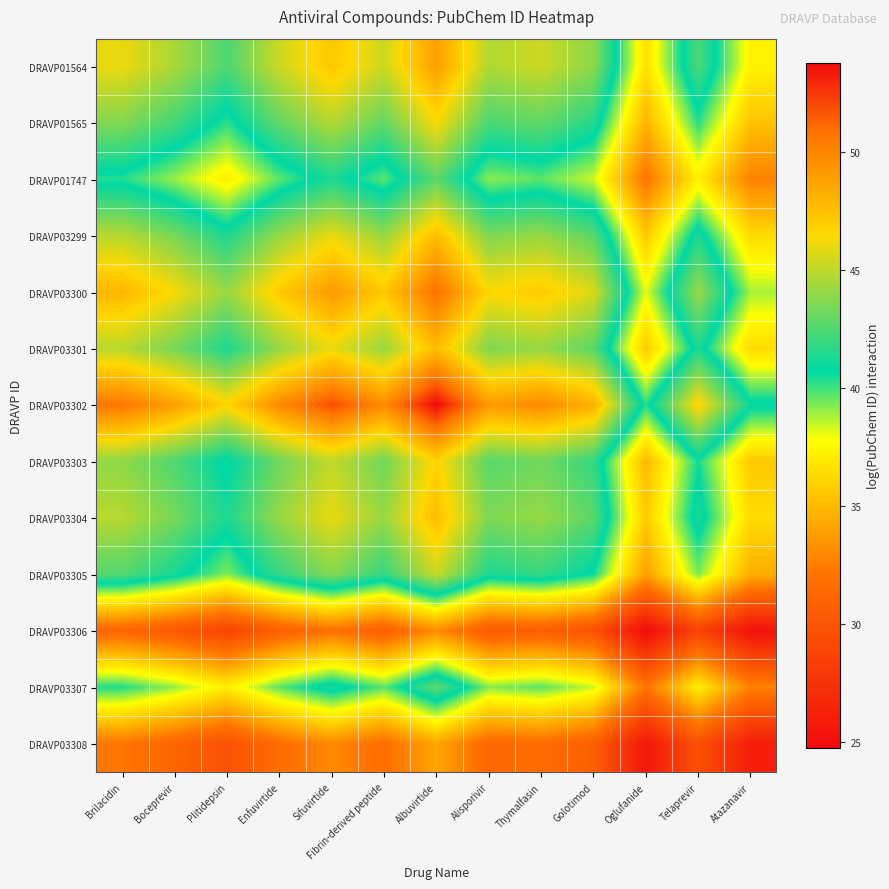

What is the total value across all series at Boceprevir?

535.3